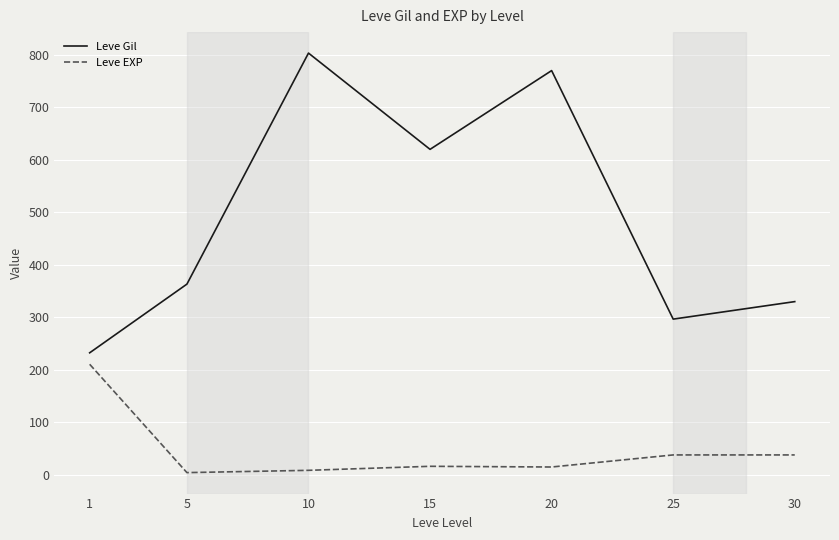

Which series has the largest total across all categories?

Leve Gil